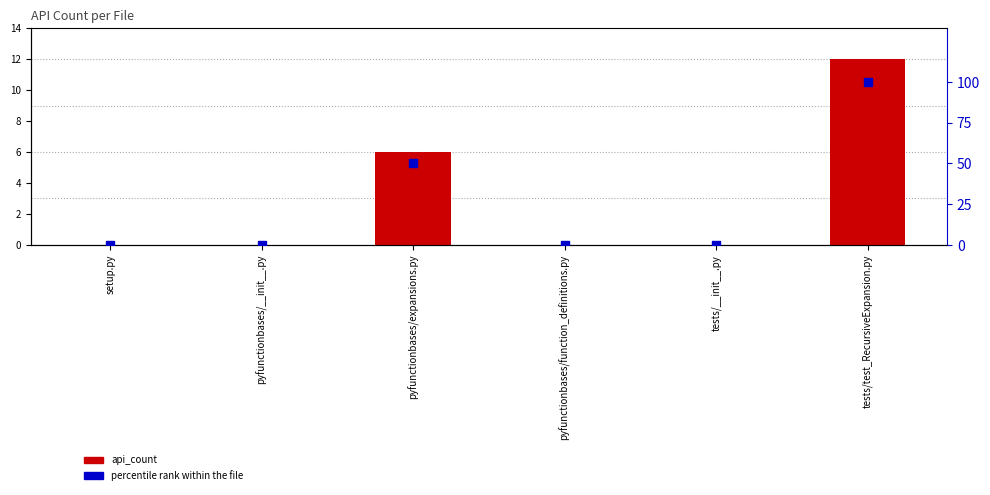

What is the total value across all series at pyfunctionbases/expansions.py?

56